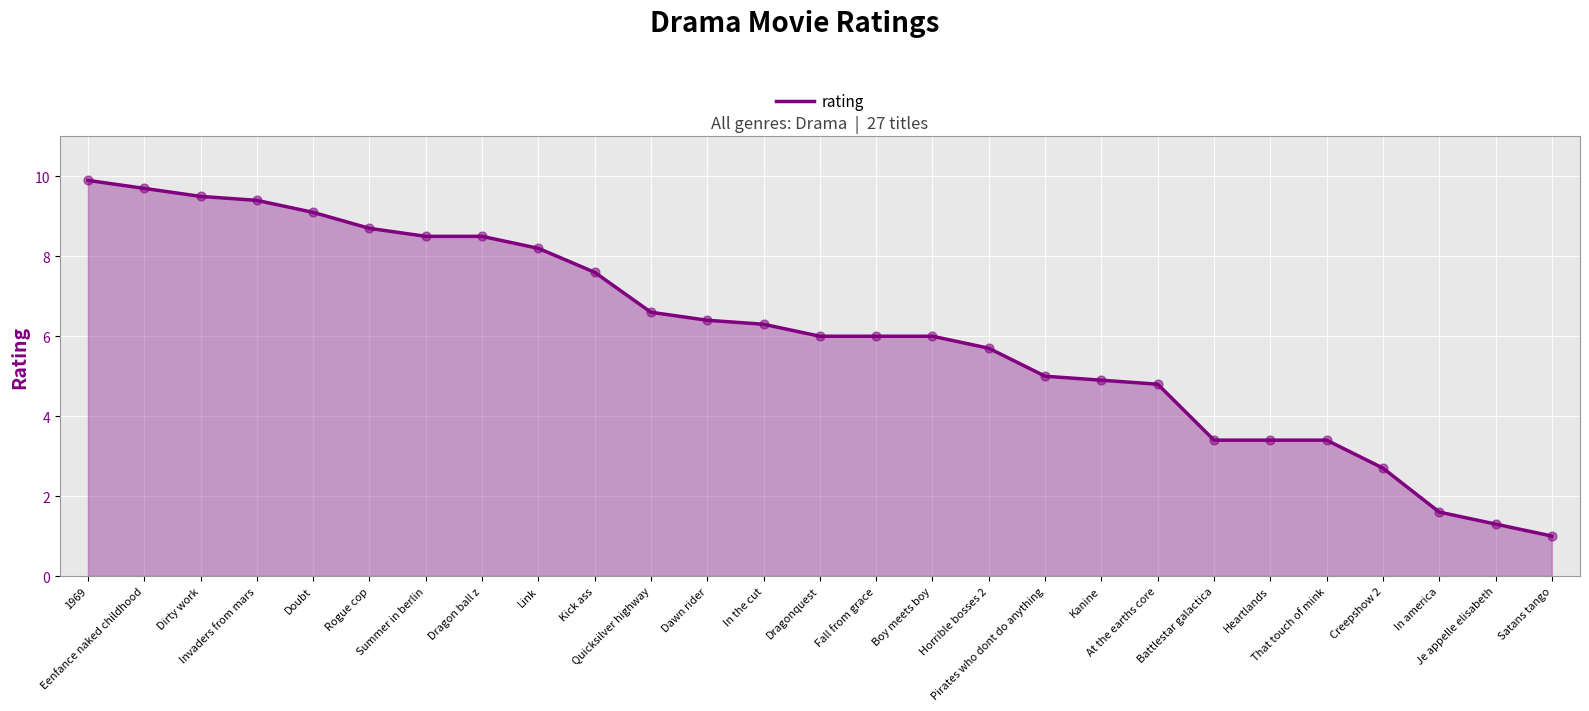

What is the change in value from Rogue cop to Heartlands?

-5.3